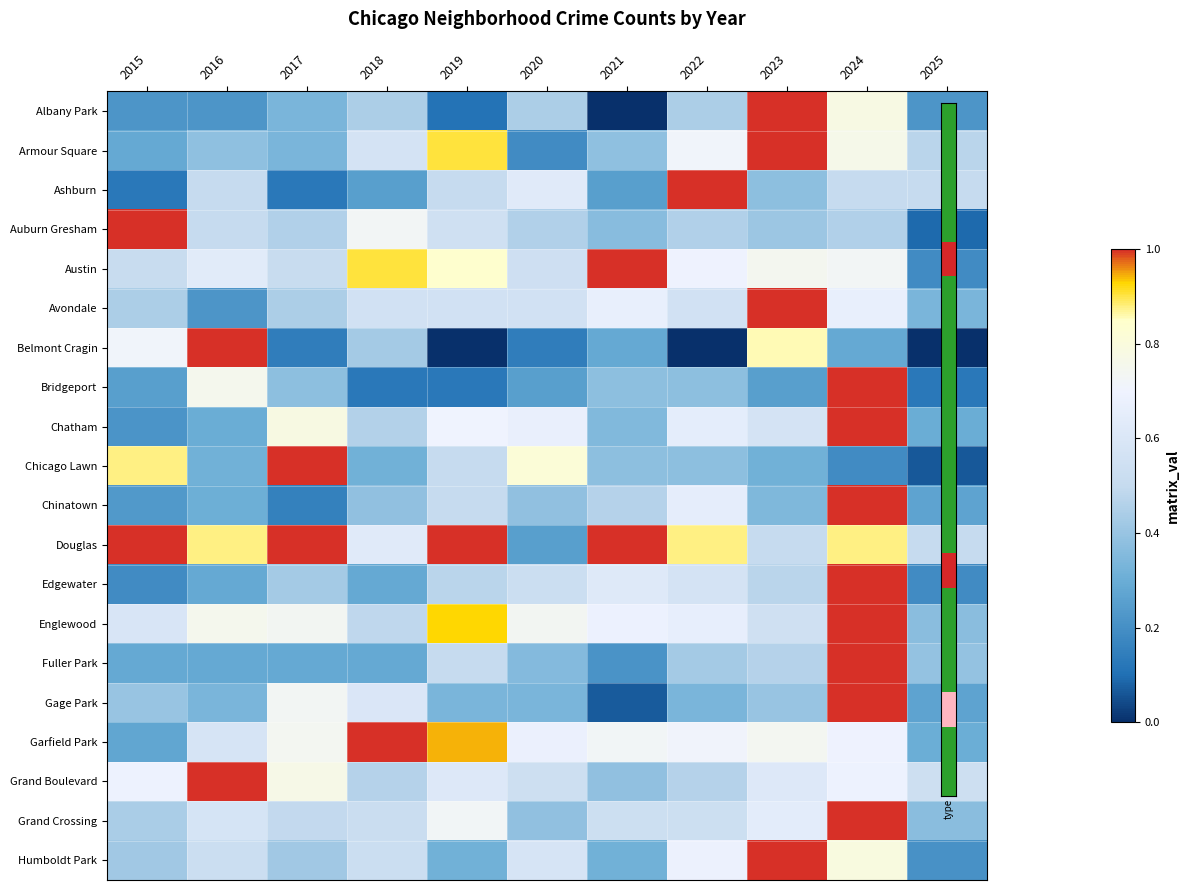

What is the total value across all series at 2015?

9.2